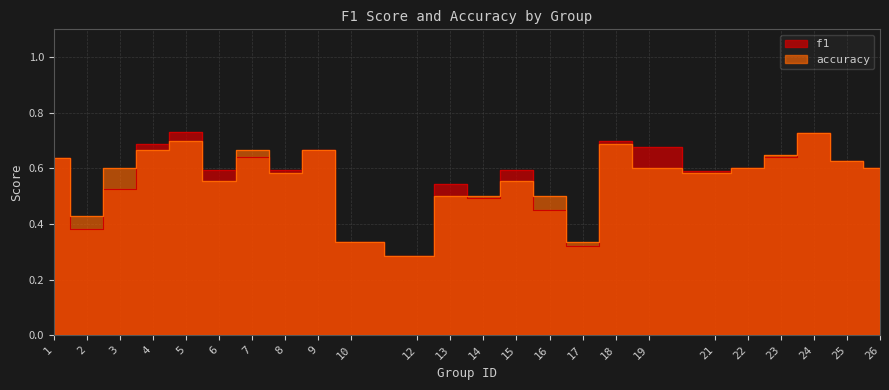

At which label does accuracy reach its minimum?

12